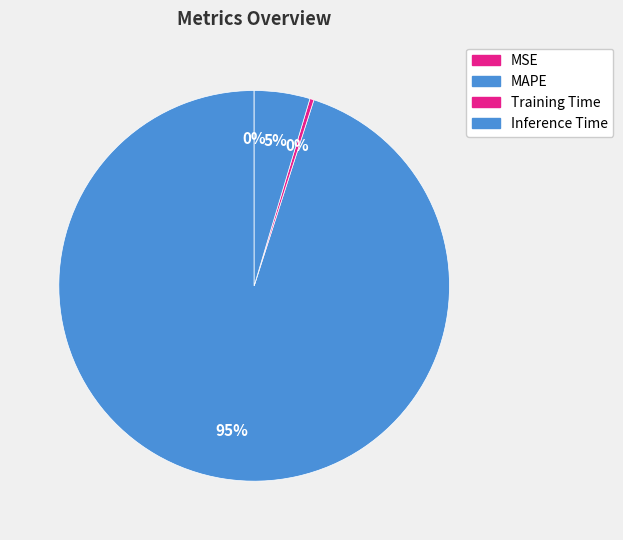

To the nearest percent, what is the difference between the largest and smallest slice percentages?

95%